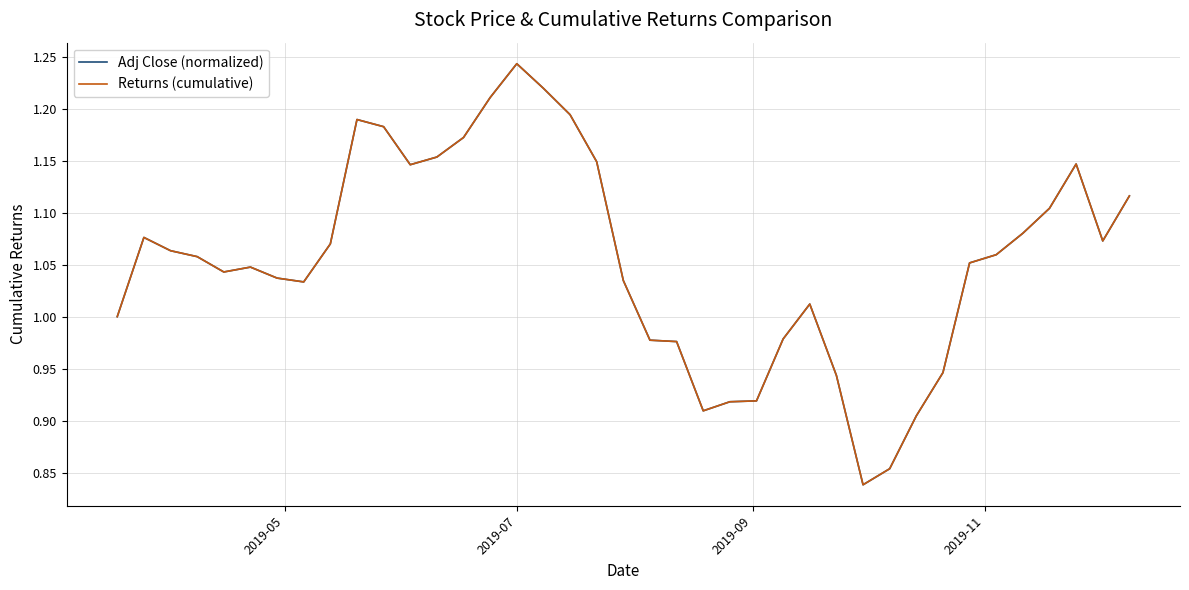

Does the chart have visible grid lines?

Yes